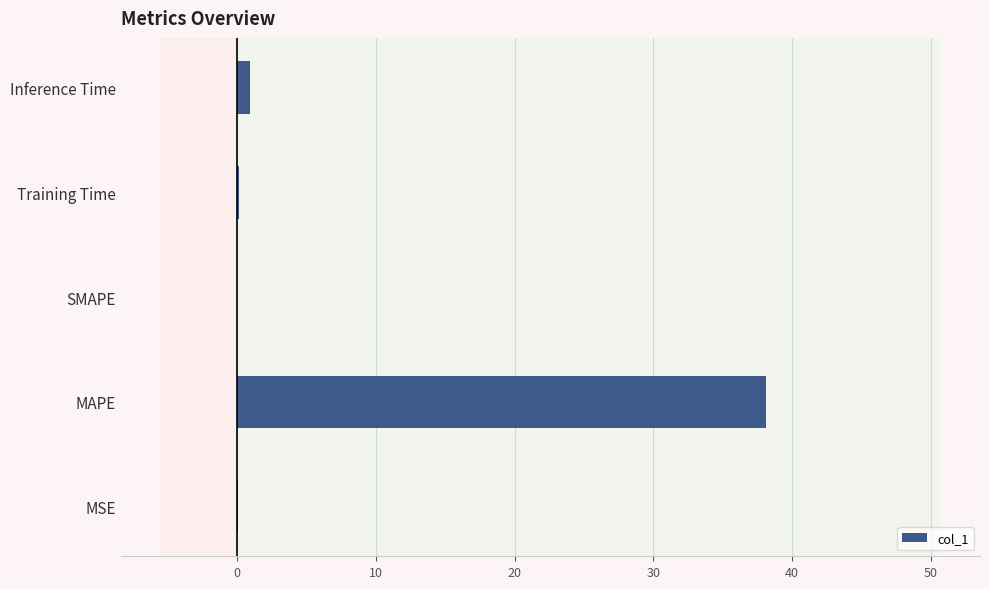

True or false: the data shows 38.1 at MAPE.

True